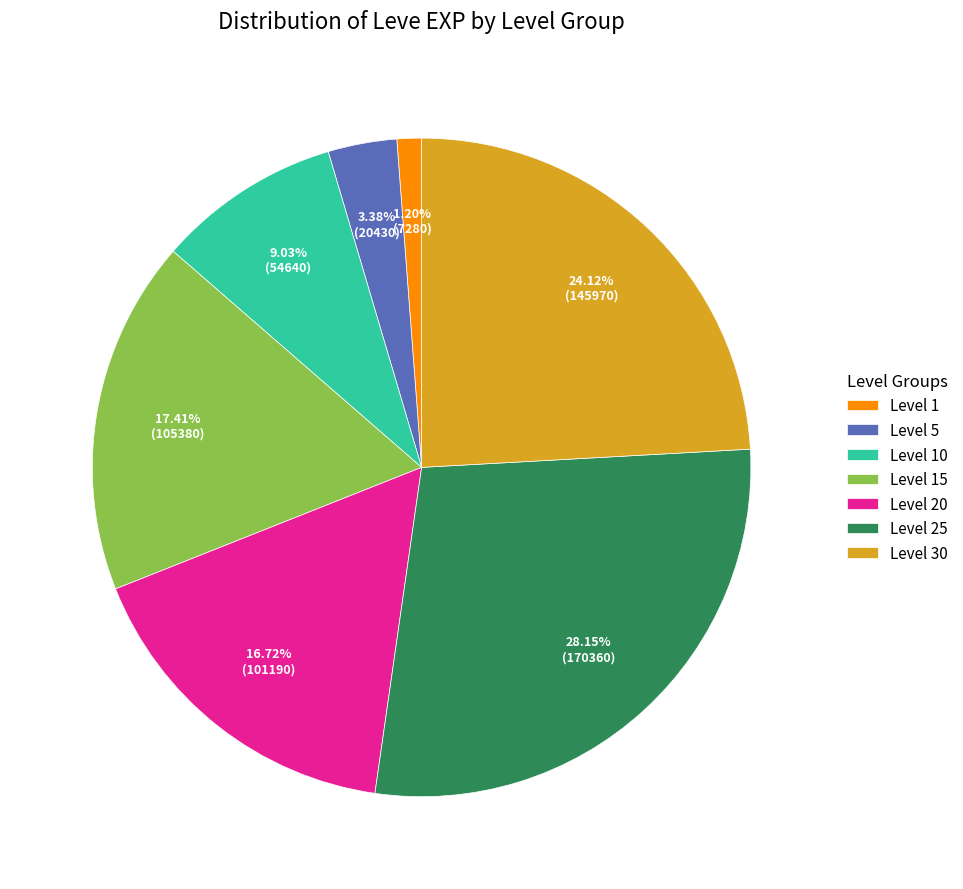

Does any single category account for the majority?

No